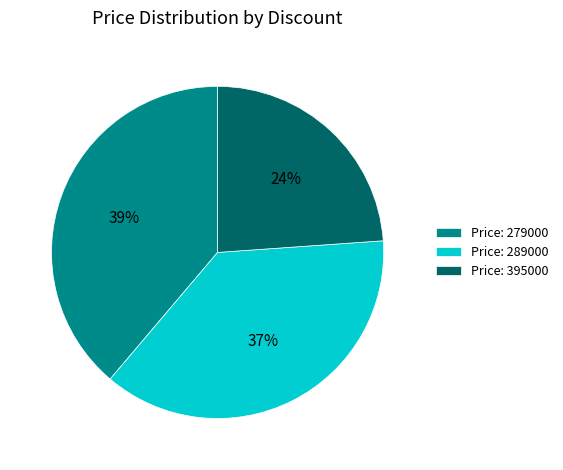

Approximately how many times larger is the value at Price: 395000 compared to Price: 279000?

0.6